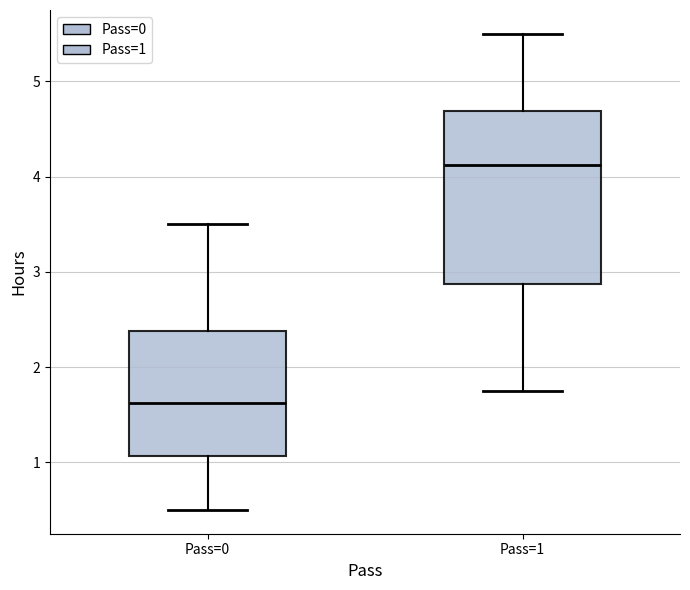

Reading left to right, read every box against the y-axis: the position of its median line, the range the box covers, and the ends of its whiskers. The values are not printed on the chart, so give them approximately, as read against the axis.

Pass=0: median 1.6, box 1.1 to 2.4, whiskers 0.5 to 3.5
Pass=1: median 4.1, box 2.9 to 4.7, whiskers 1.8 to 5.5